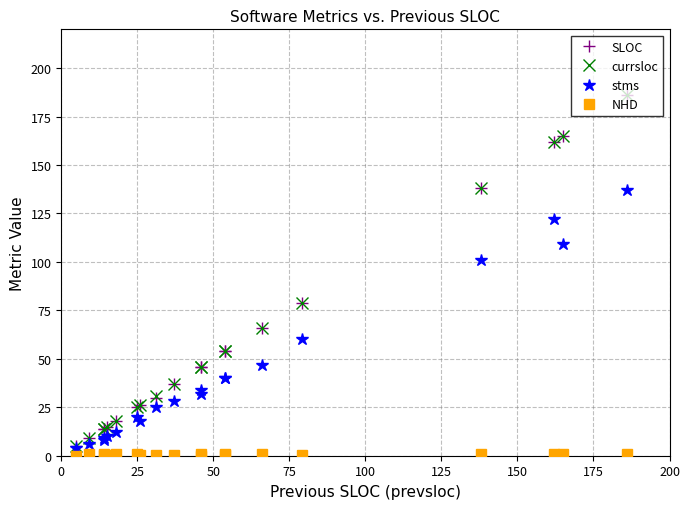

At 75, list the series in order from largest to smallest.

SLOC, currsloc, stms, NHD